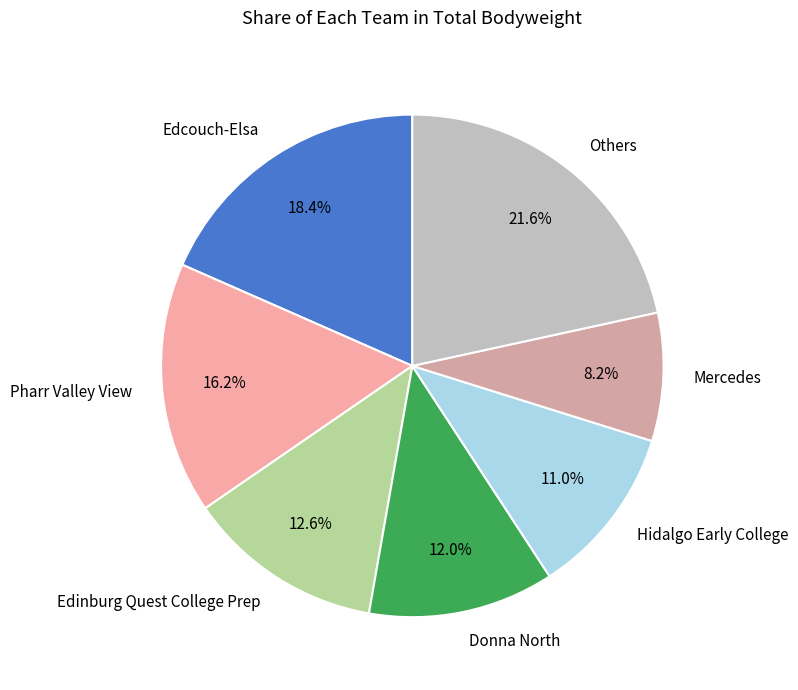

To the nearest percent, what is the average slice percentage?

14%